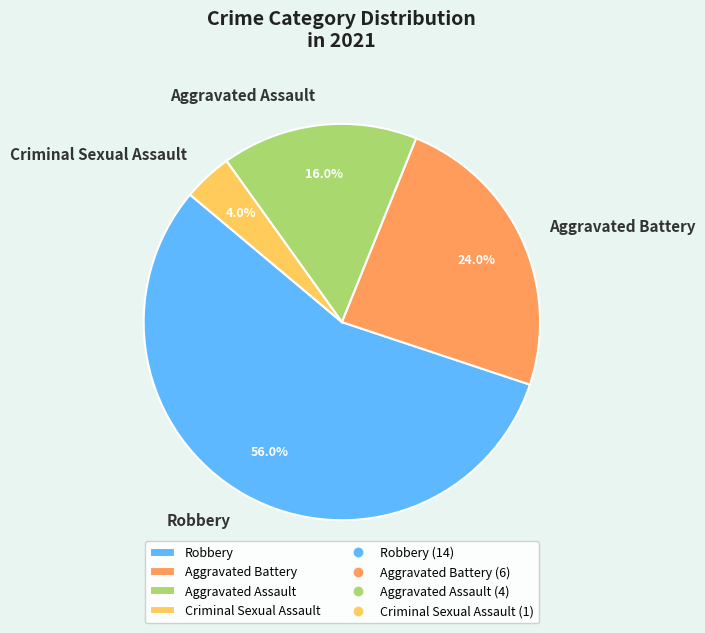

Which category has the smallest portion of the pie?

Criminal Sexual Assault